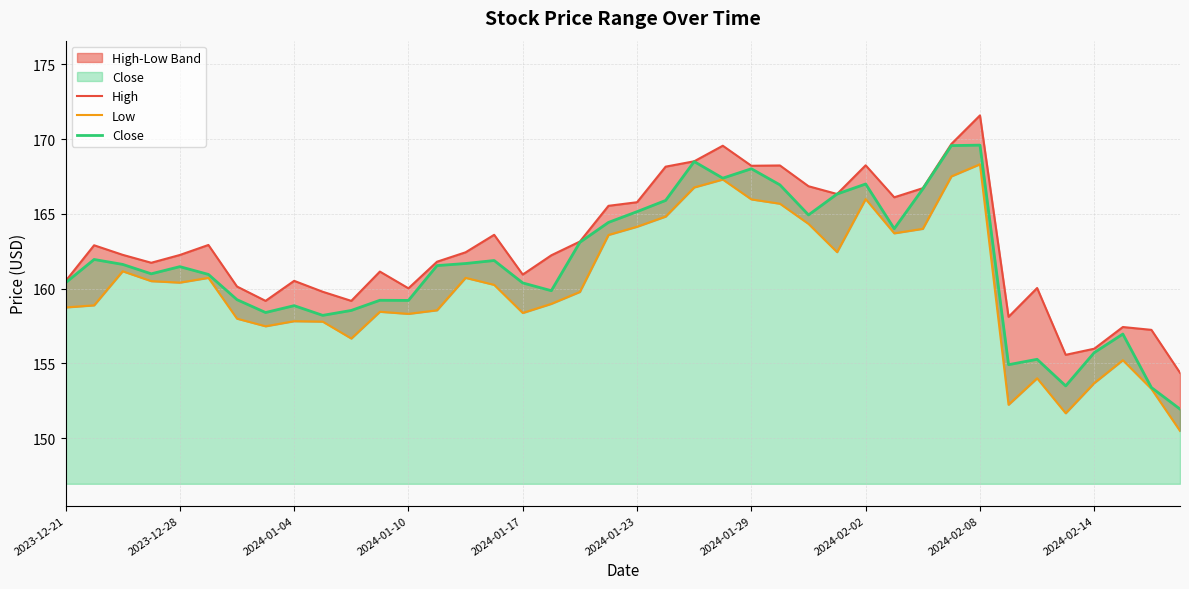

What is the difference between the highest and lowest values at 26?

2.5